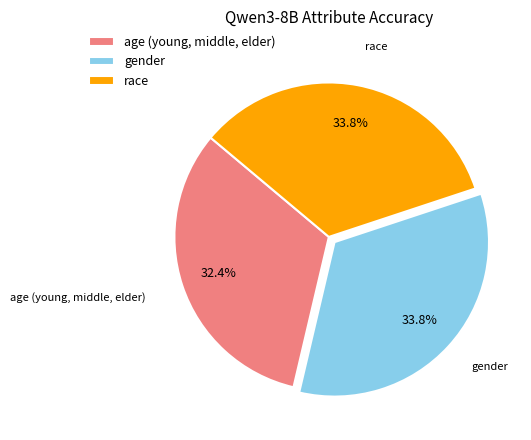

Count the number of slices in the pie.

3